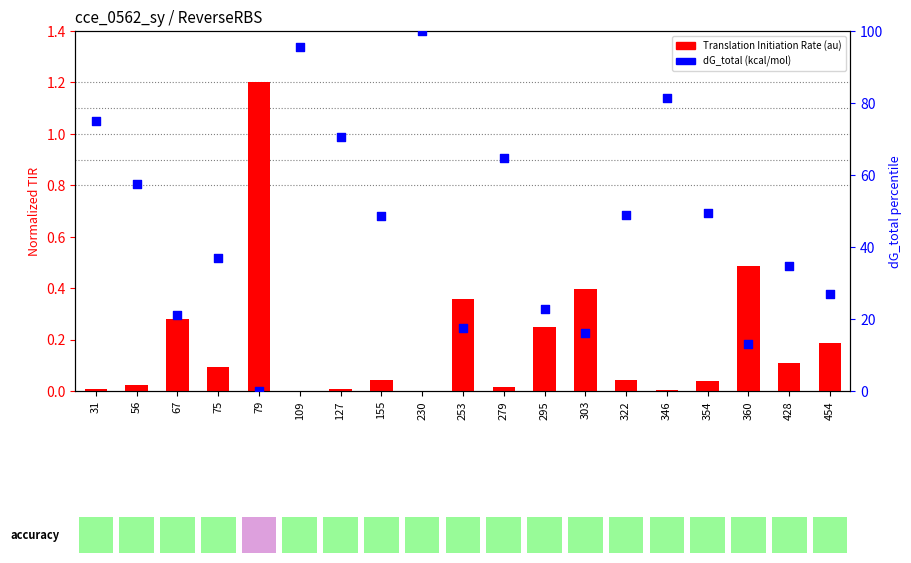

Which series has the largest total across all categories?

dG_total (kcal/mol)